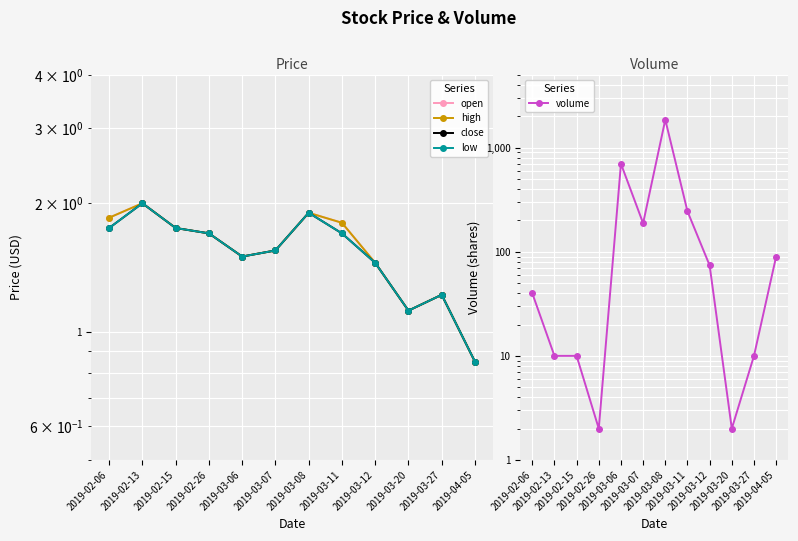

Reading left to right, transcribe all the data shown in this chart.

open: 1.9	2.0	1.8	1.7	1.5	1.6	1.9	1.8	1.4	1.1	1.2	0.8
high: 1.9	2.0	1.8	1.7	1.5	1.6	1.9	1.8	1.4	1.1	1.2	0.8
close: 1.8	2.0	1.8	1.7	1.5	1.6	1.9	1.7	1.4	1.1	1.2	0.8
low: 1.8	2.0	1.8	1.7	1.5	1.6	1.9	1.7	1.4	1.1	1.2	0.8
volume: 40.0	10.0	10.0	2.0	701.0	188.0	1858.0	245.0	74.0	2.0	10.0	90.0